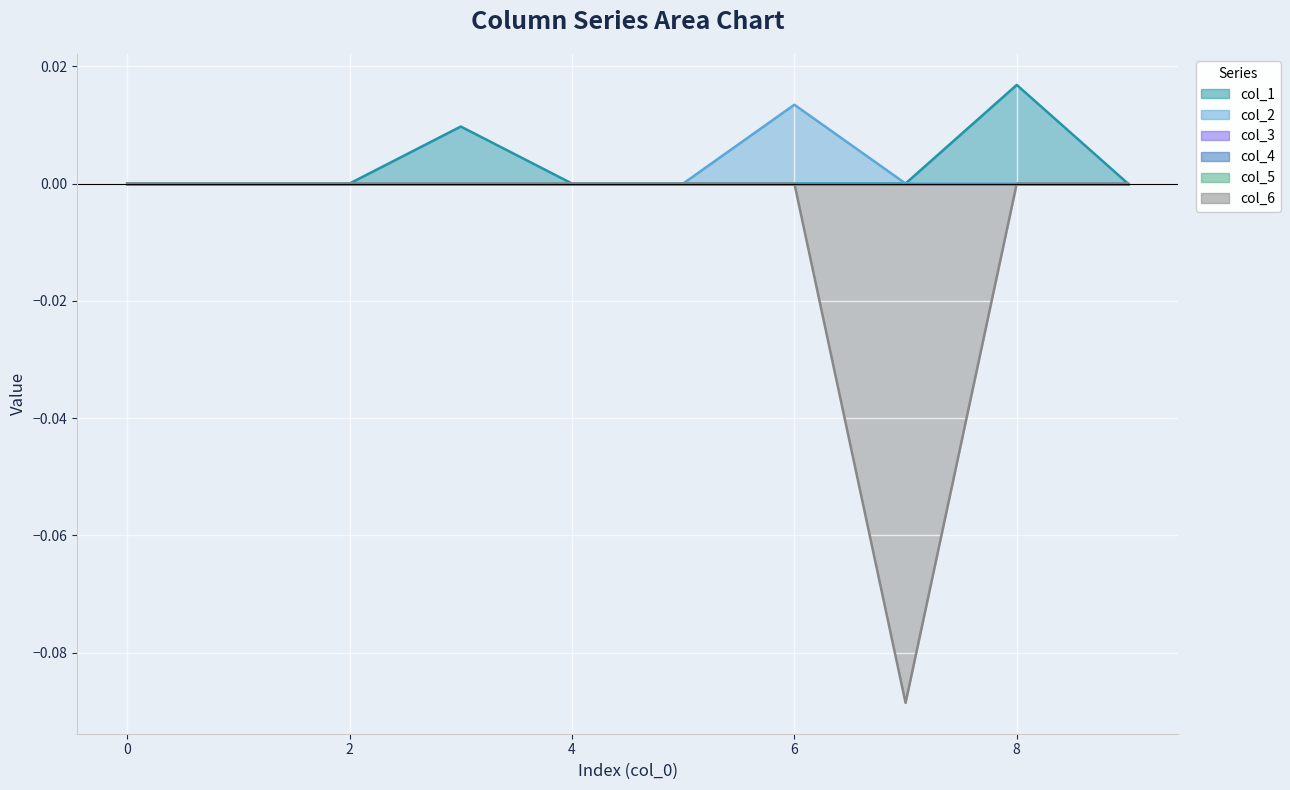

Reading left to right, what are all the values shown in this chart?

col_1: 0.0	0.0	0.0	0.0	0.0	0.0	0.0	0.0	0.0	0.0
col_2: 0.0	0.0	0.0	0.0	0.0	0.0	0.0	0.0	0.0	0.0
col_6: 0.0	0.0	0.0	0.0	0.0	0.0	0.0	-0.1	0.0	0.0